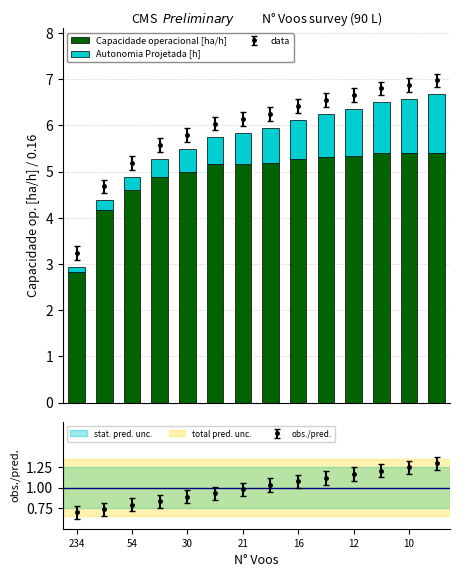

Rank the series at 234 from highest to lowest value.

Capacidade operacional [ha/h], Autonomia Projetada [h]